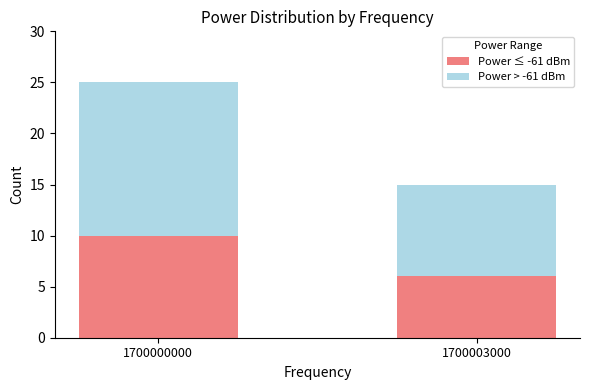

True or false: Power ≤ -61 dBm has a value of 6 at 1700003000.

True